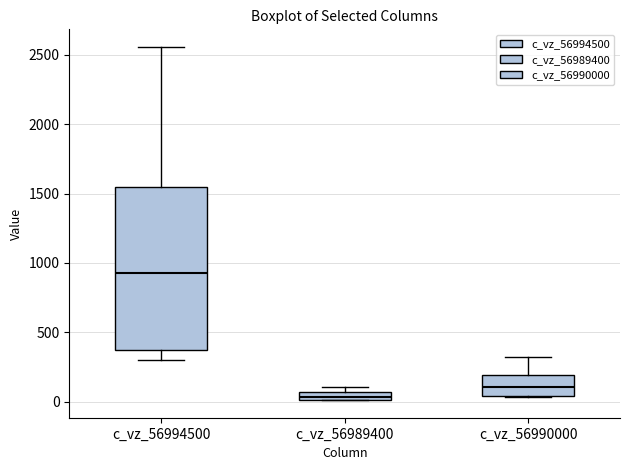

Where is the upper edge of the box for c_vz_56990000 on the y-axis? The values are not printed on the chart, so give them approximately, as read against the axis.

200